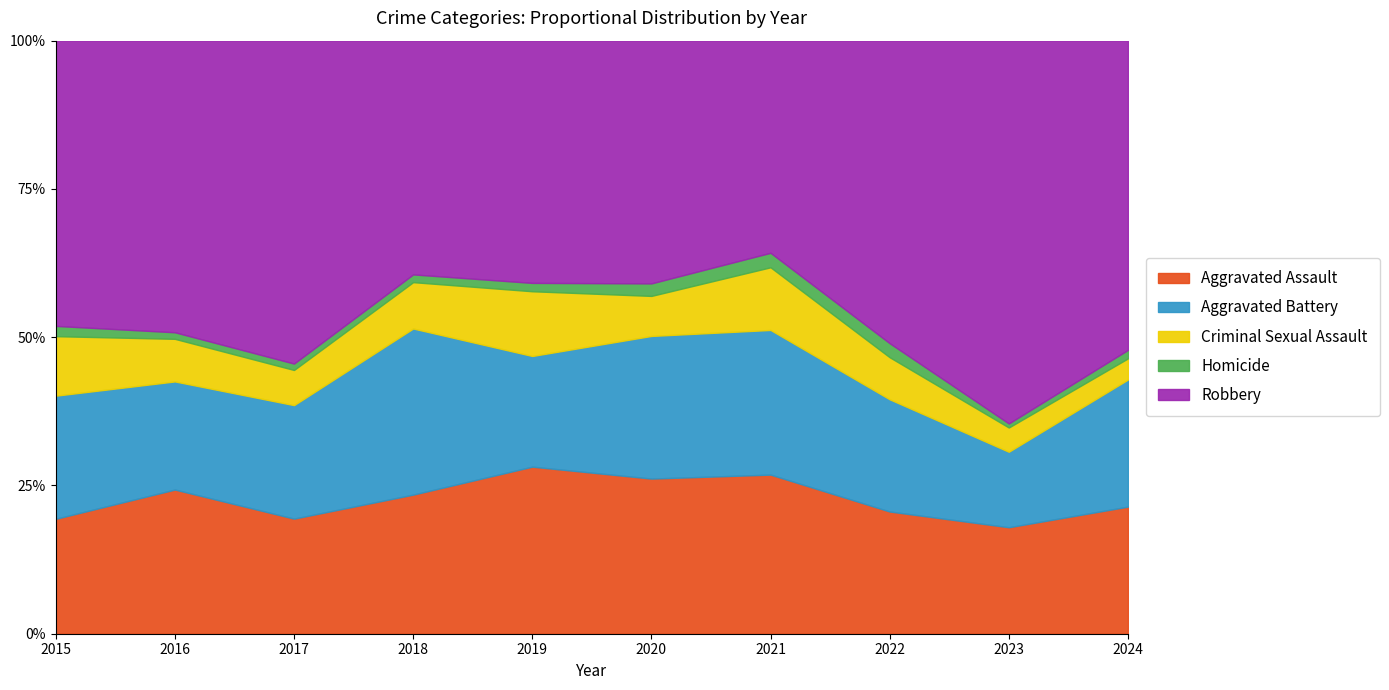

Between 2016 and 2018, which series saw the biggest shift?

Robbery